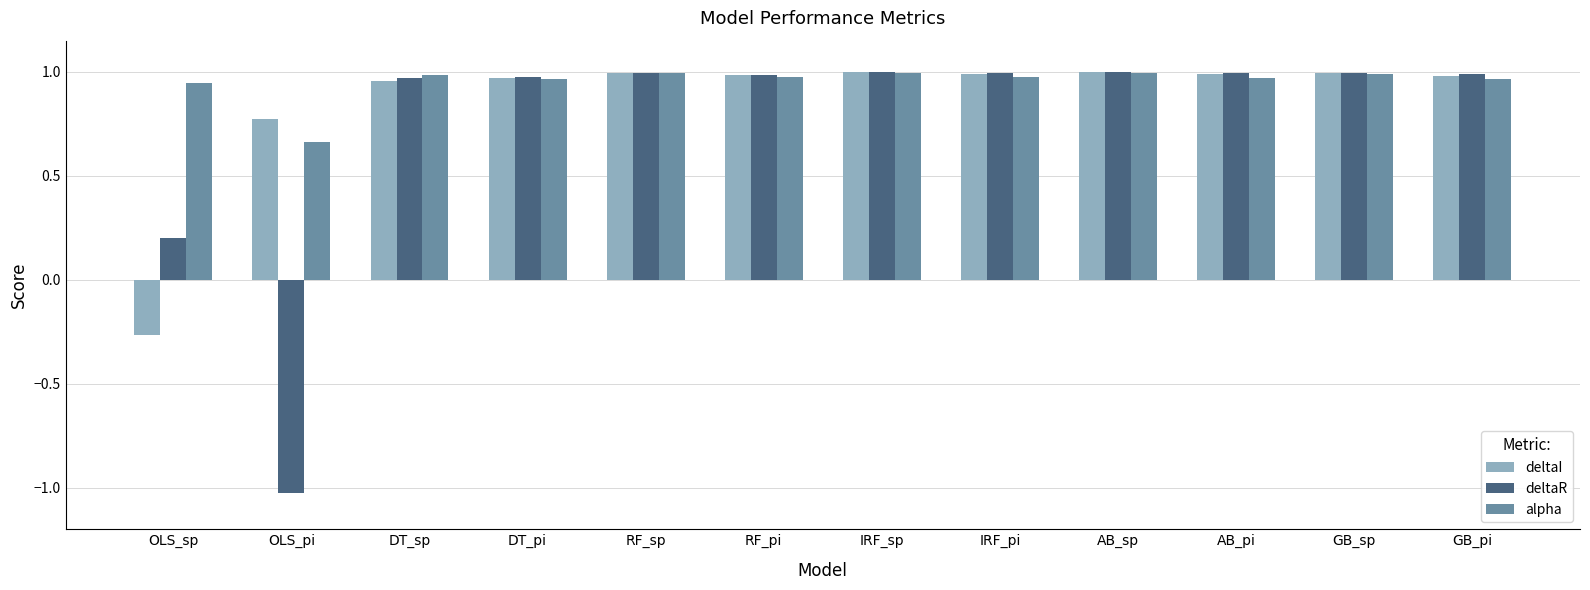

At which label does deltaI reach its minimum?

OLS_sp